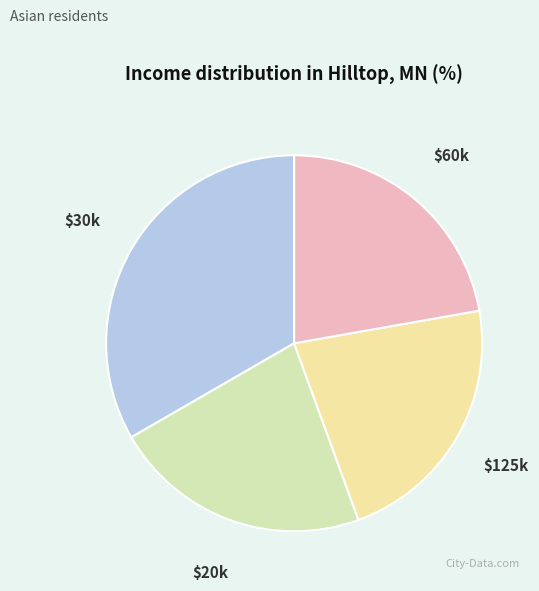

Is it true that $125k is 31% of the pie?

False